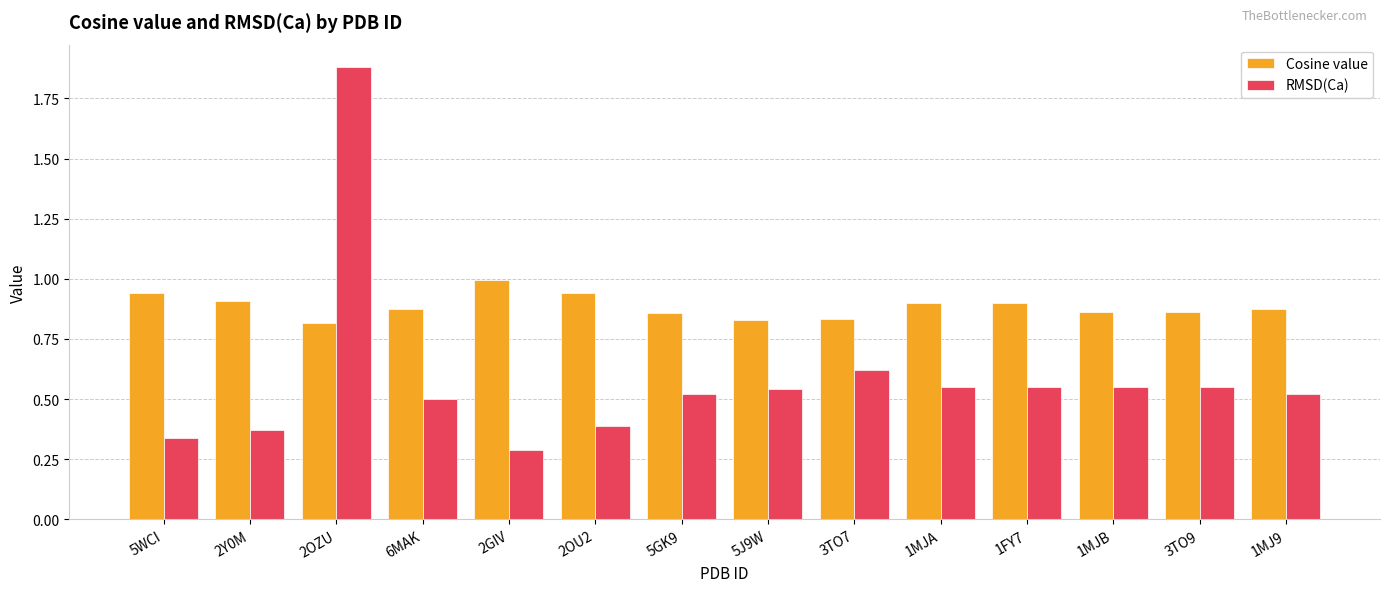

List the series in order of their peak value, highest first.

RMSD(Ca), Cosine value